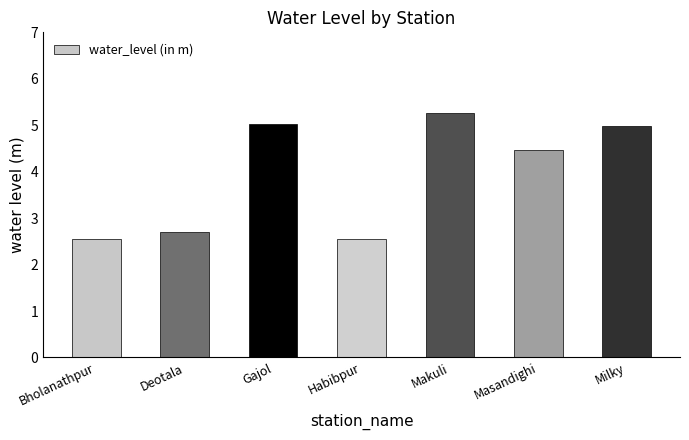

Where is the data nearest to the value 3?

Deotala